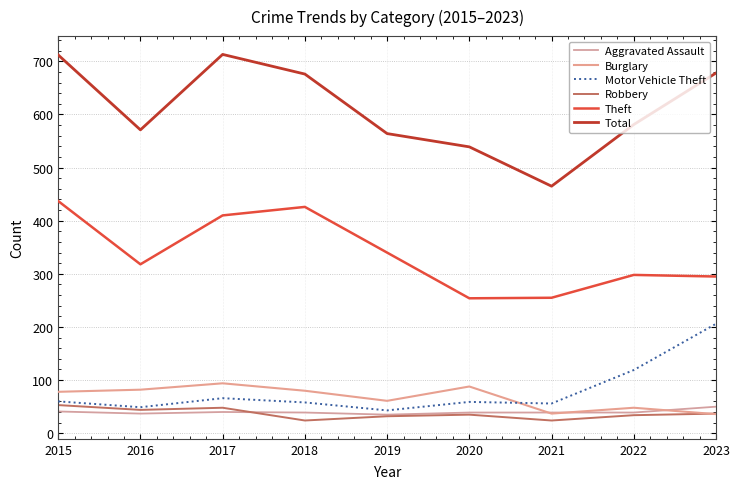

How many lines are shown in the chart?

6